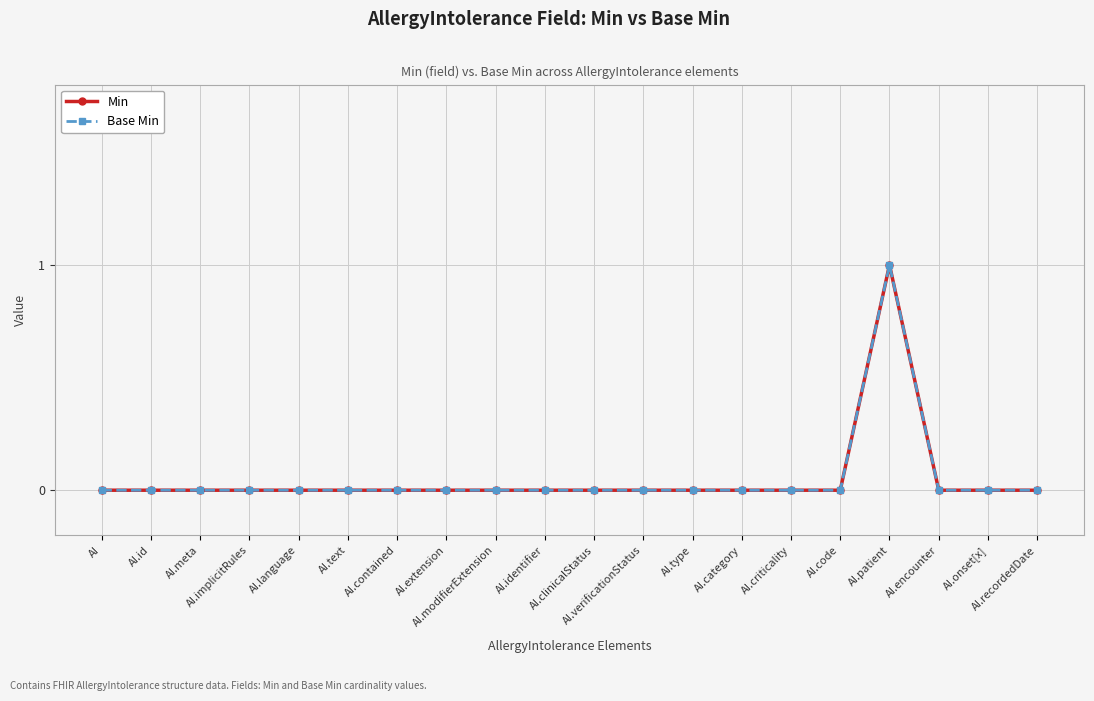

At which category is the sum across all series the highest?

AI.patient